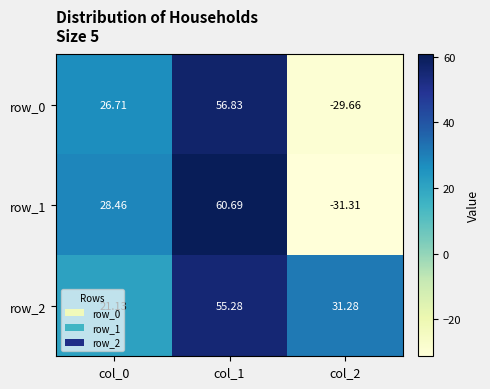

How many categories are shown in the chart?

3